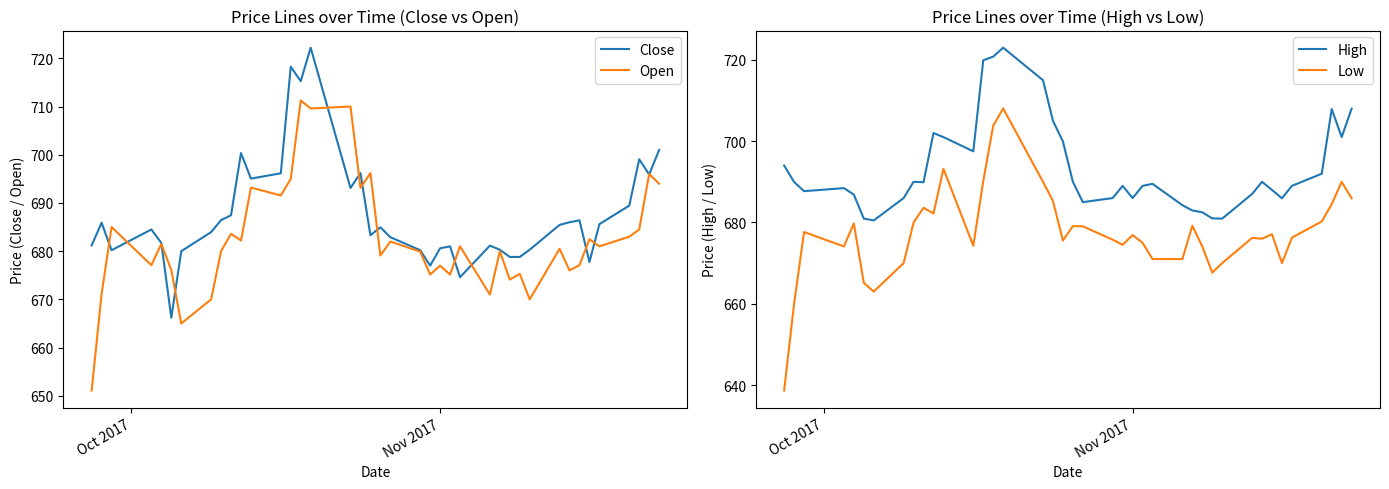

What is the smallest value displayed?

638.7